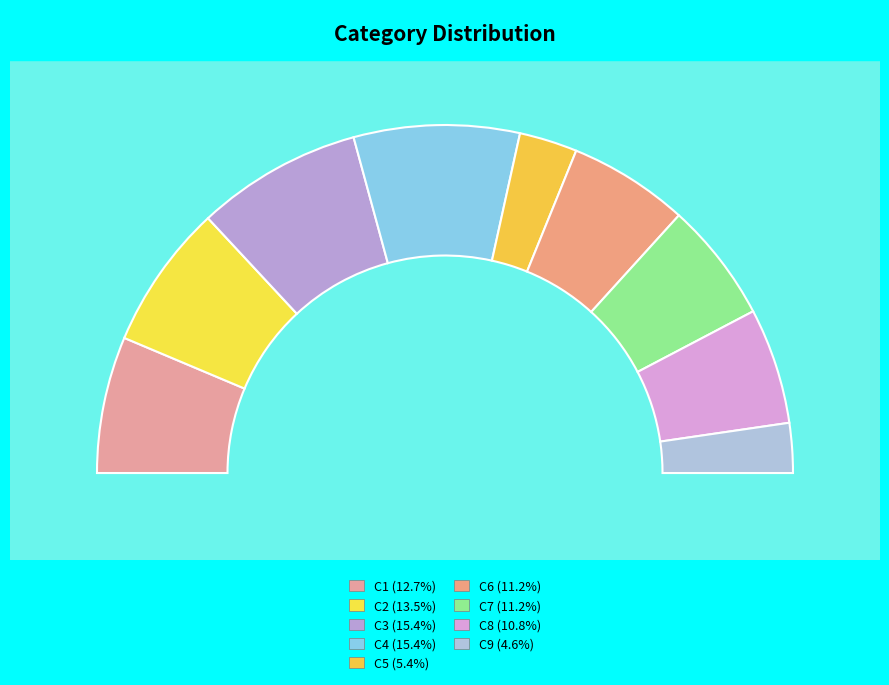

What percentage is the C7 slice, to the nearest percent?

11%